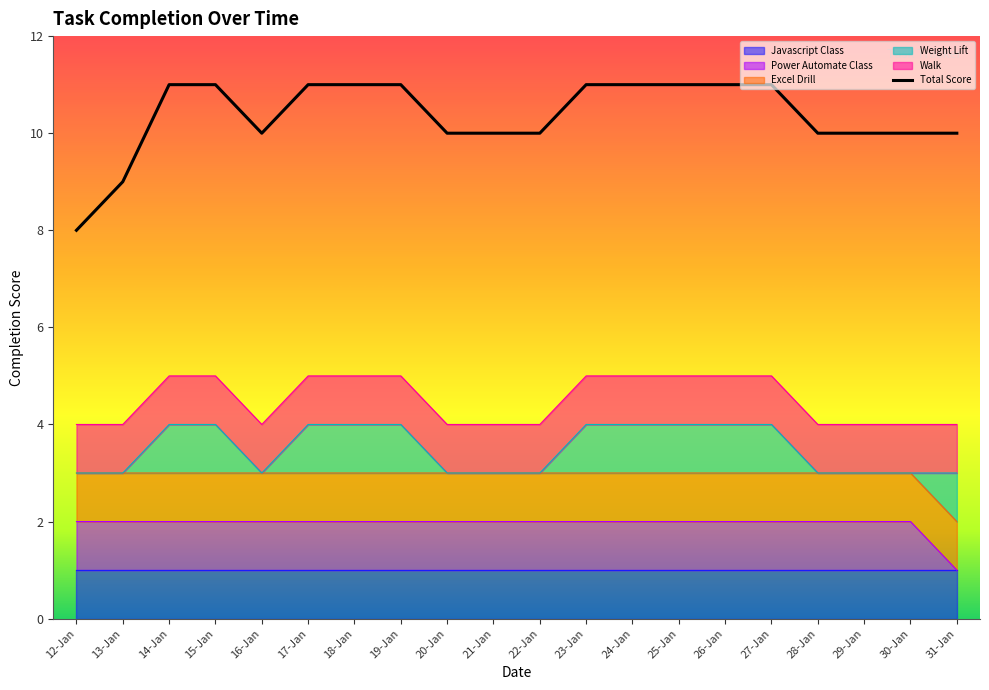

Count the number of data series in this chart.

6